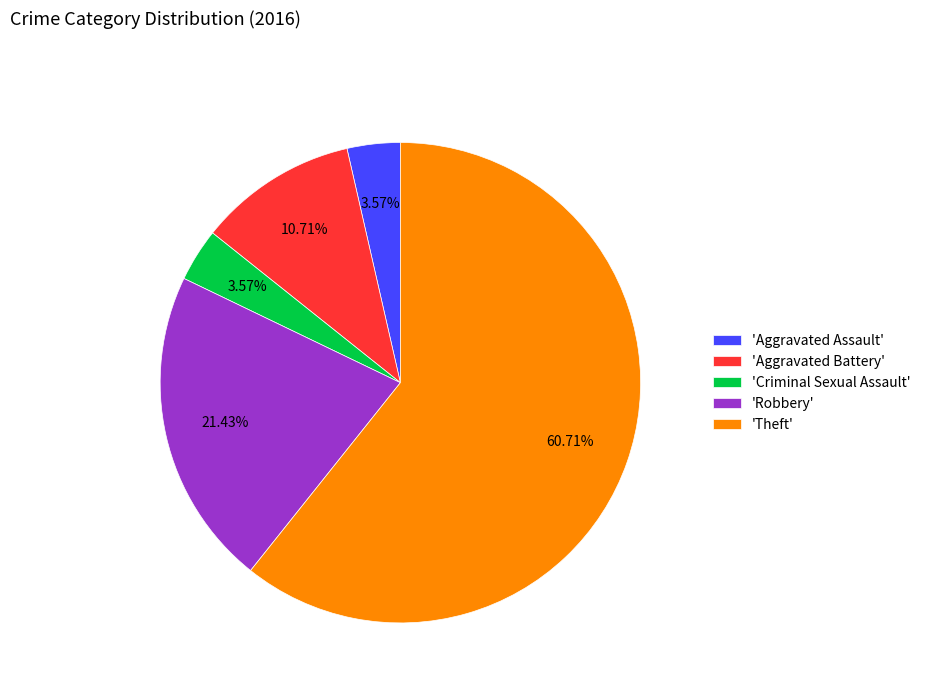

Which slice represents more than half of the pie?

'Theft'